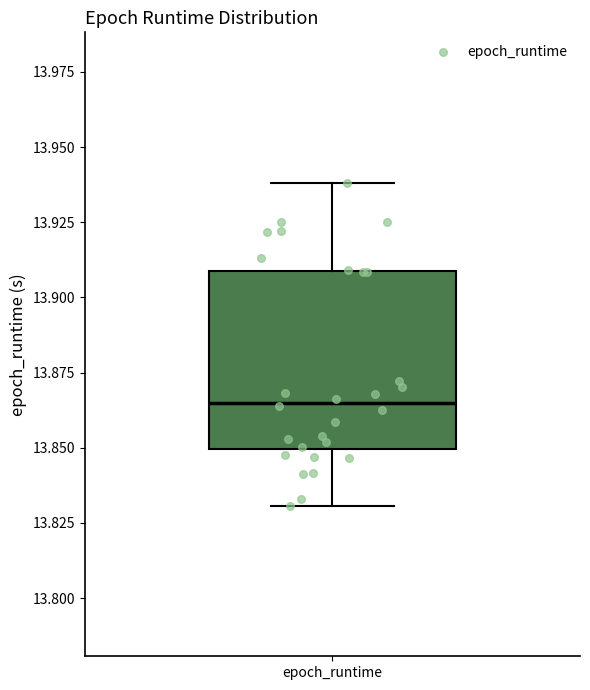

Where is the lower edge of the box for epoch_runtime on the y-axis? The values are not printed on the chart, so give them approximately, as read against the axis.

13.850